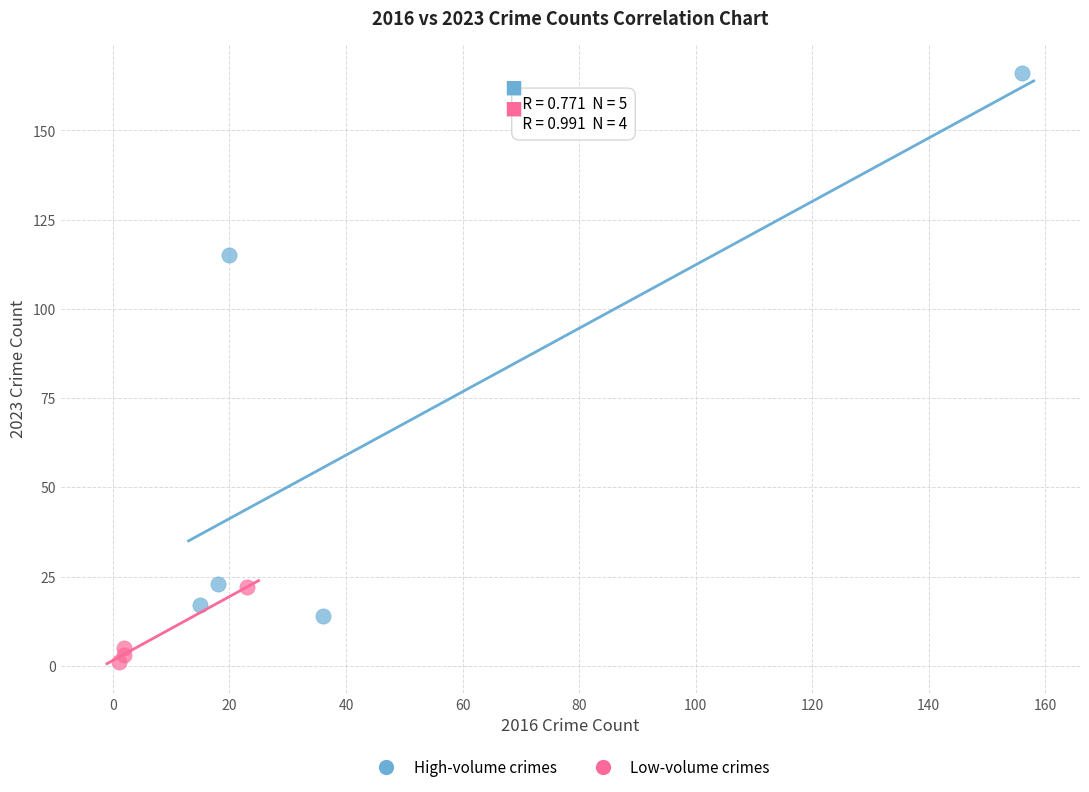

Which series reaches the minimum Y coordinate?

Low-volume crimes